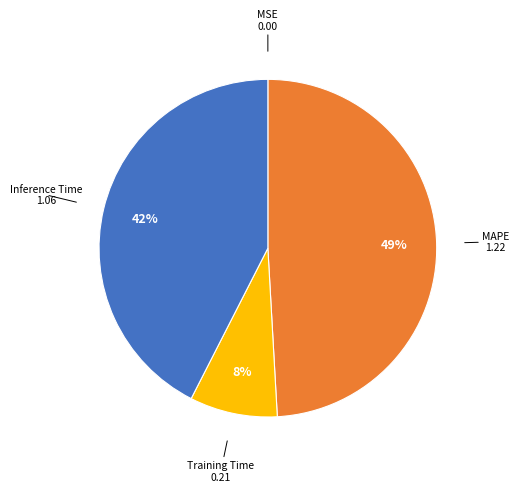

Combined, do Inference Time and Training Time account for over 50%?

Yes